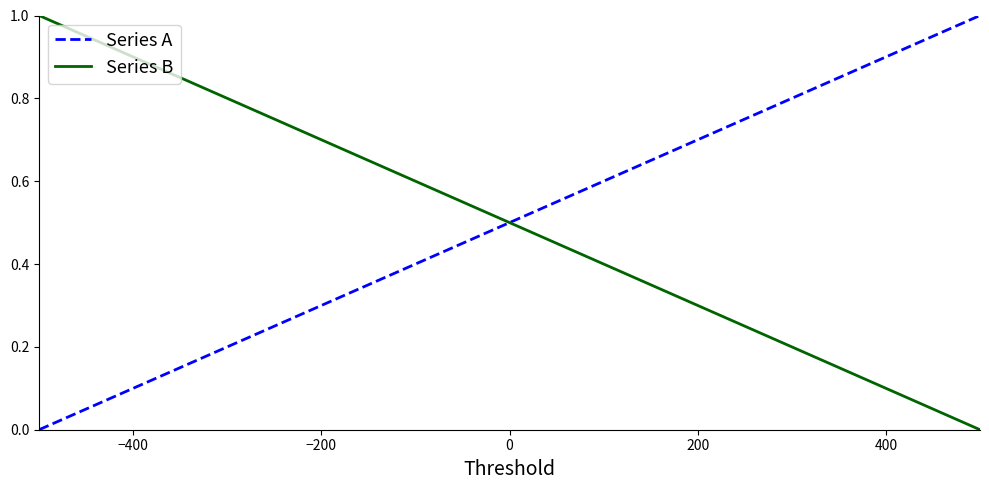

Does the chart have visible grid lines?

No